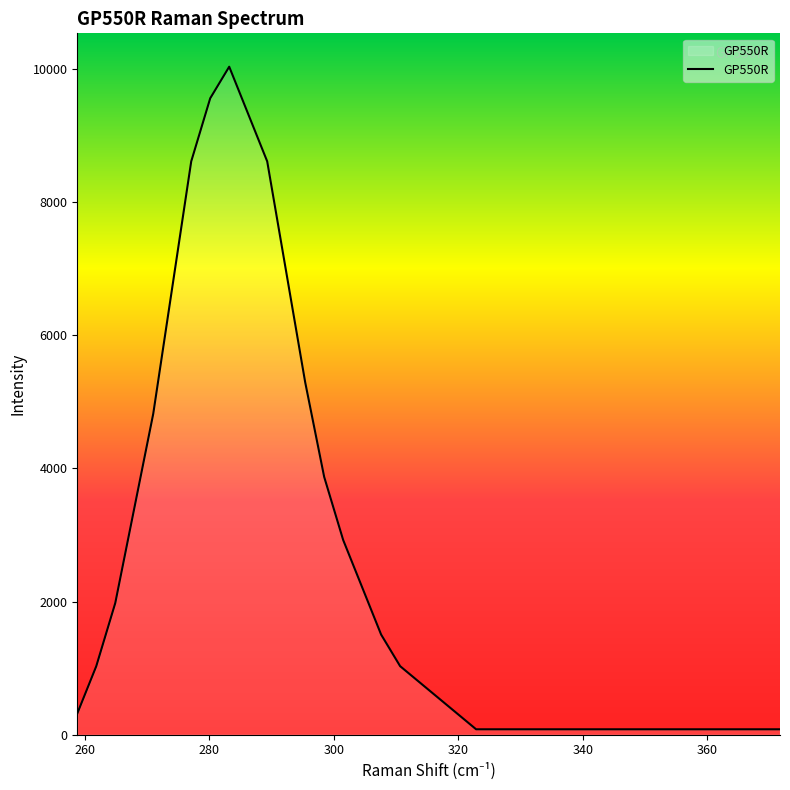

What is the maximum value shown in the chart?

10039.5